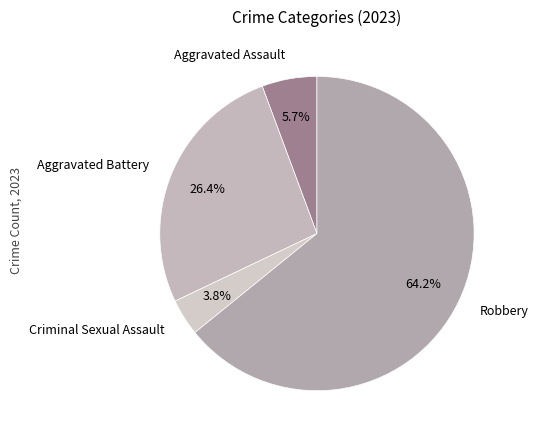

How many slices are in this pie chart?

4